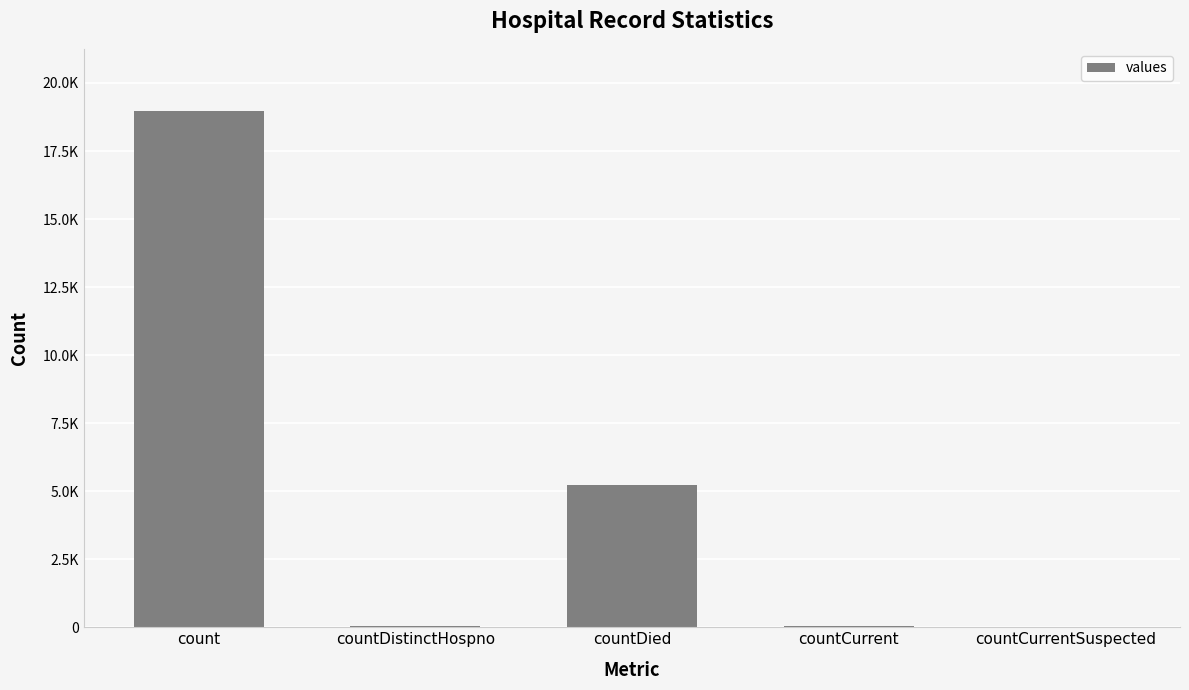

What is the value of the 4th bar from the left?

56